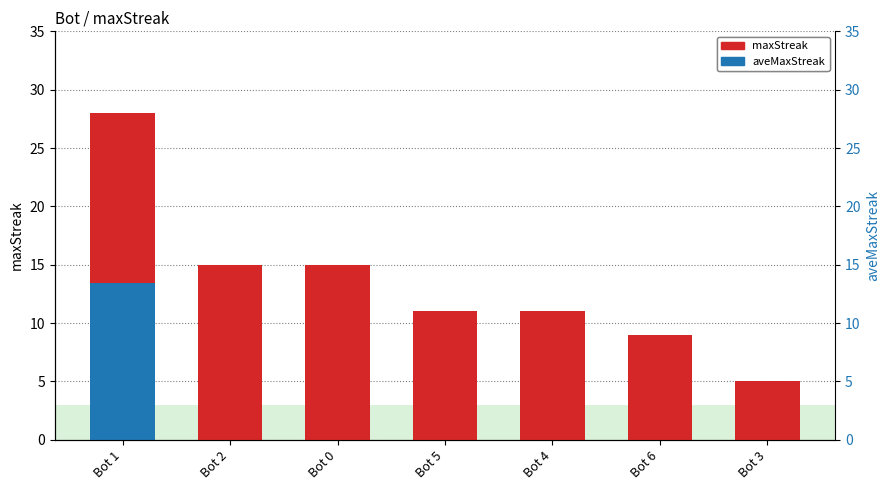

Rank the categories by maxStreak value from highest to lowest.

Bot 1, Bot 2, Bot 0, Bot 5, Bot 4, Bot 6, Bot 3